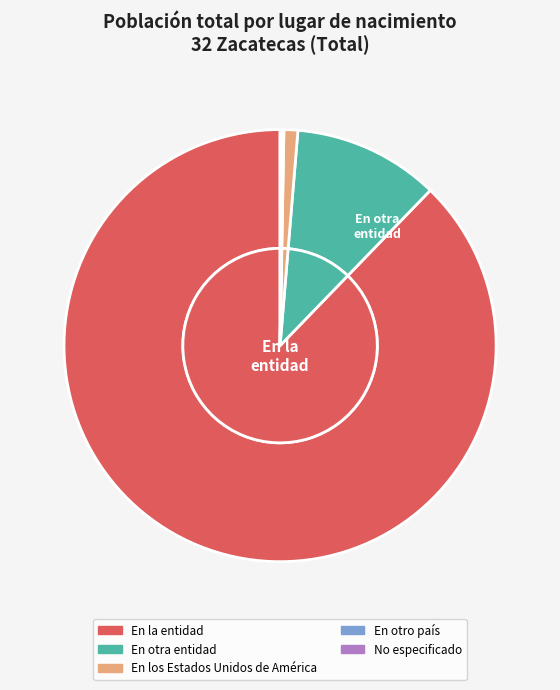

What portion of the pie excludes En los Estados Unidos de América?

99.0%